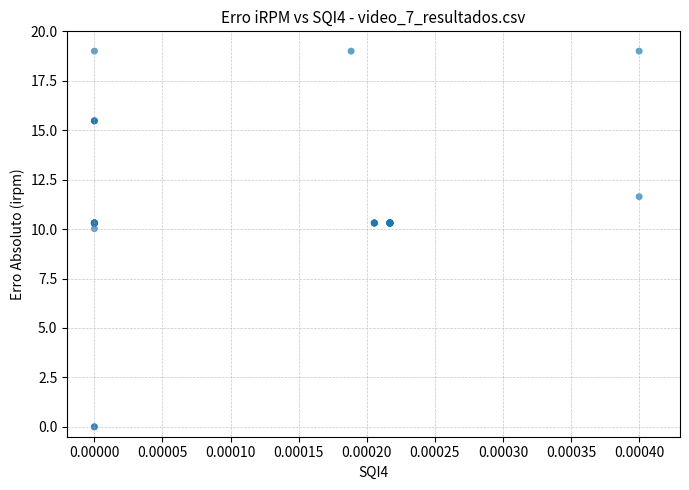

What Y value in the scatter plot is closest to 9?

10.0